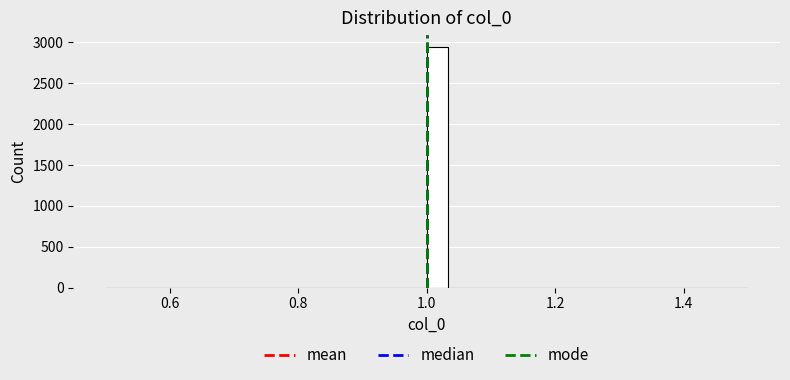

Around what value on the x-axis is the tallest bar? Give the approximate position of its centre, as read against the axis.

1.02